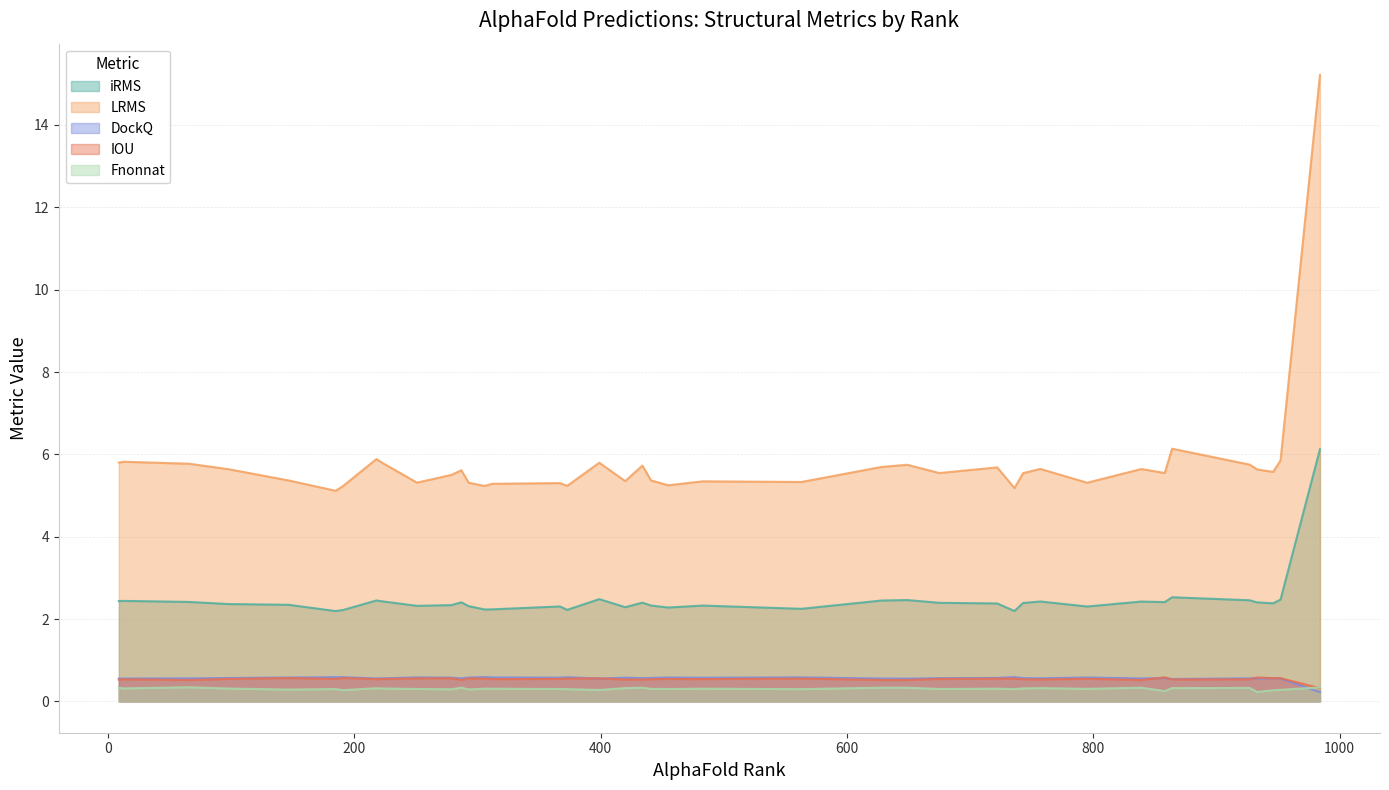

Which series has the largest total across all categories?

LRMS